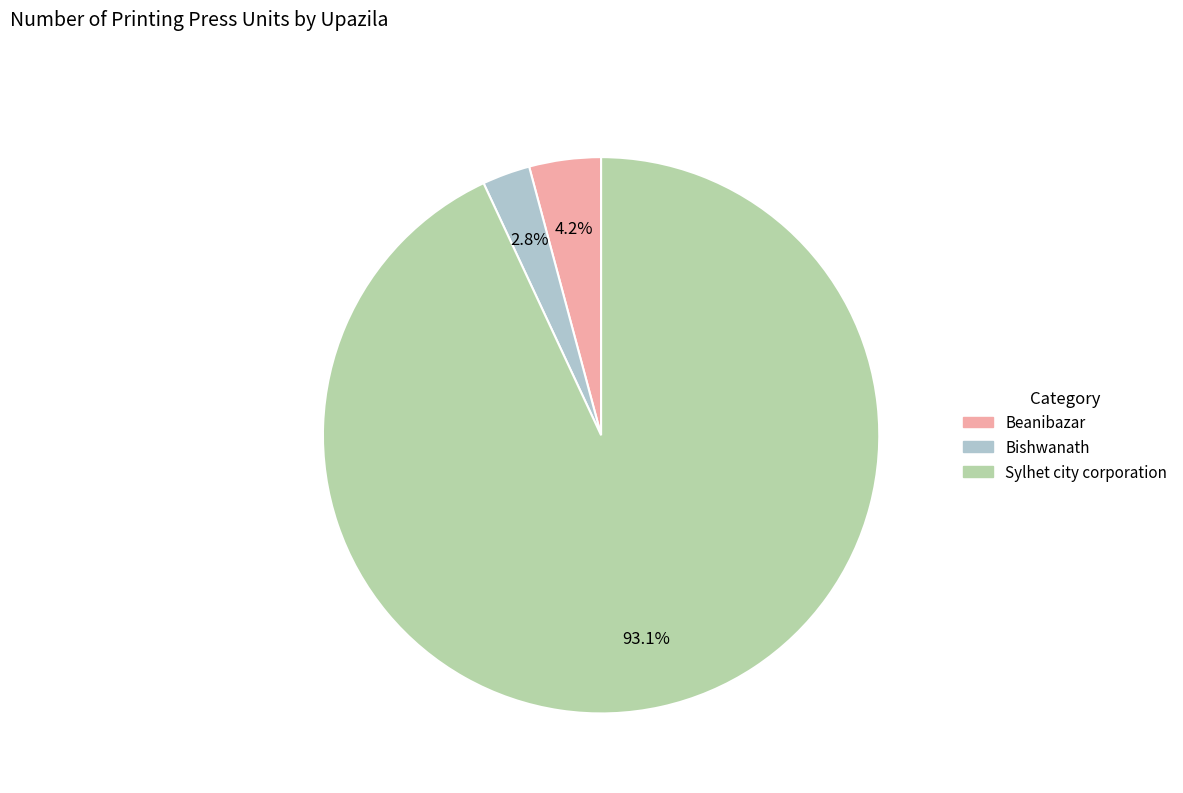

Between Beanibazar and Bishwanath, which is larger?

Beanibazar